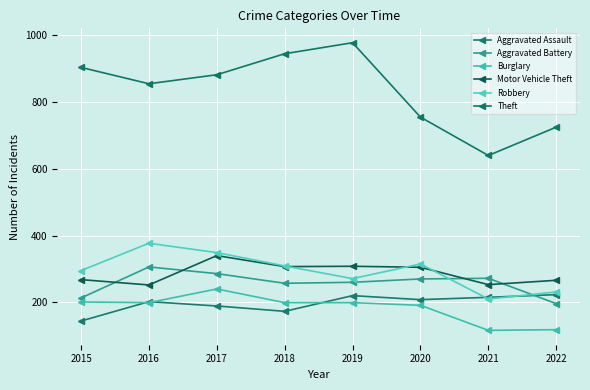

What is the value of the Theft point at the 8th from the left?

725